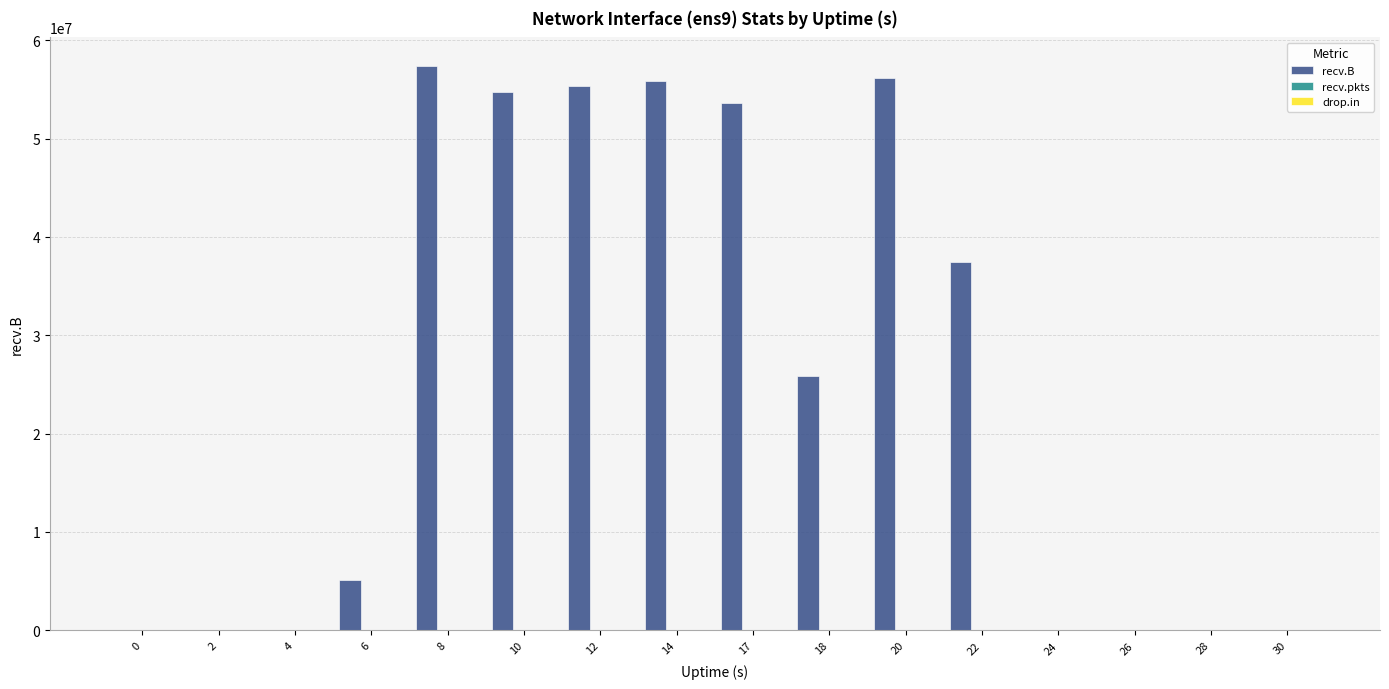

How many groups of bars are there?

16